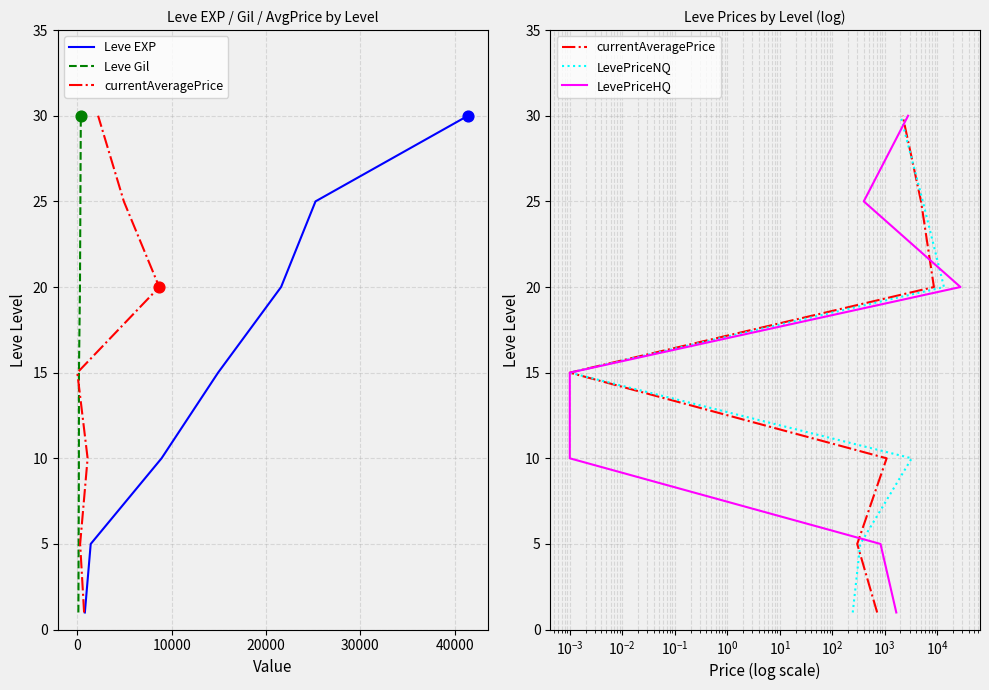

Which series has the largest Y range (max minus min)?

Leve EXP